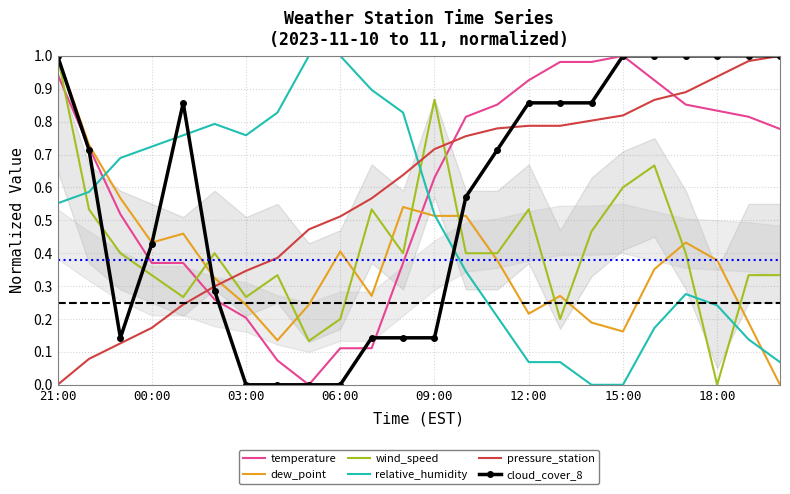

What is the average value of the relative_humidity series?

0.5